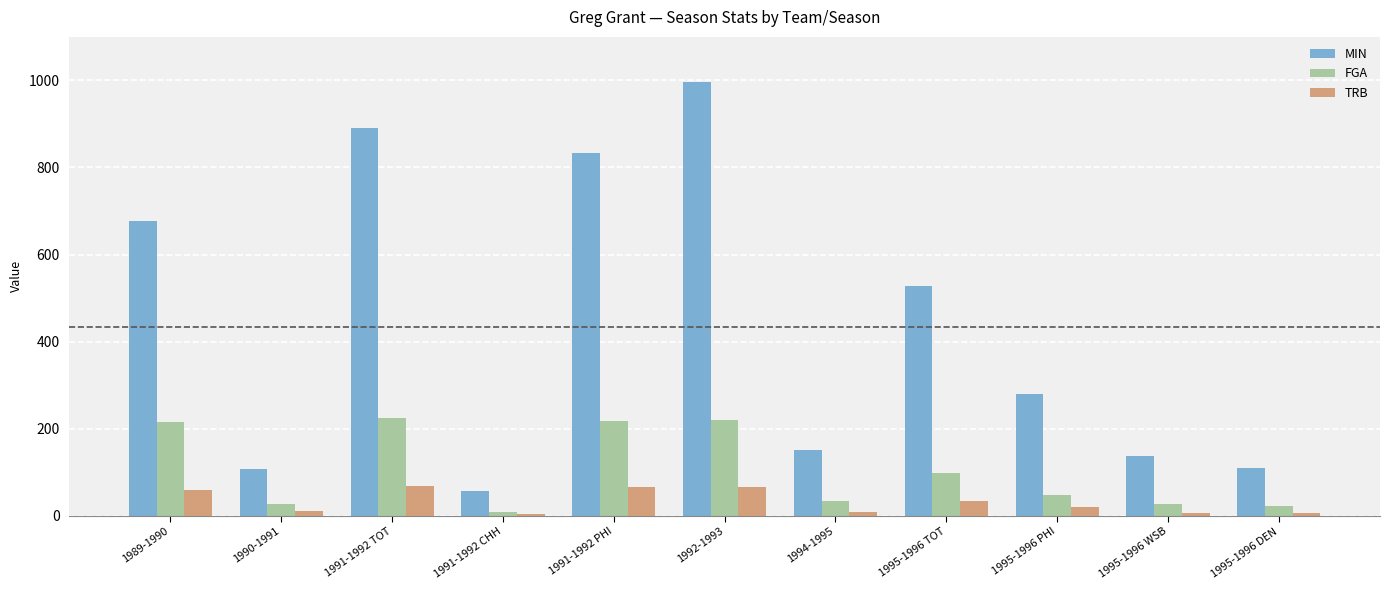

Are the bars grouped side by side (vs. stacked)?

Yes